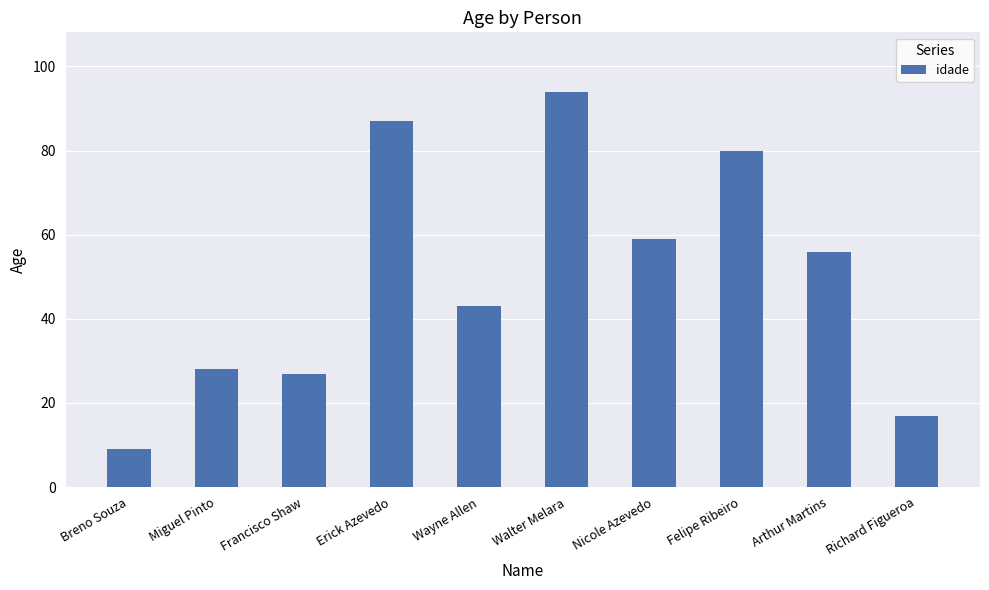

Where does the data first go above 56?

Erick Azevedo